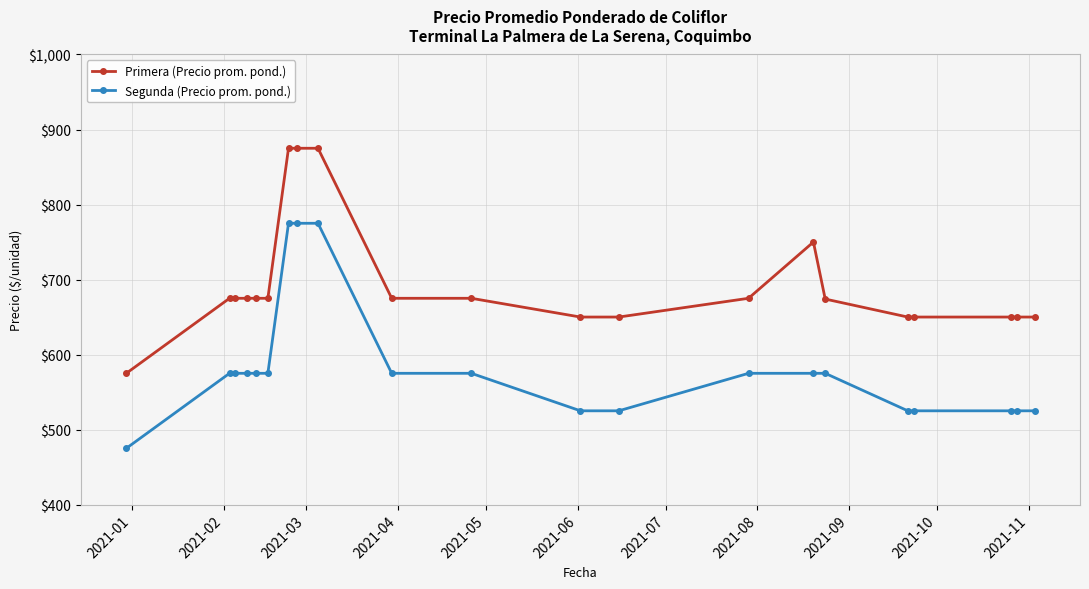

List the series in order of their peak value, lowest first.

Segunda (Precio prom. pond.), Primera (Precio prom. pond.)